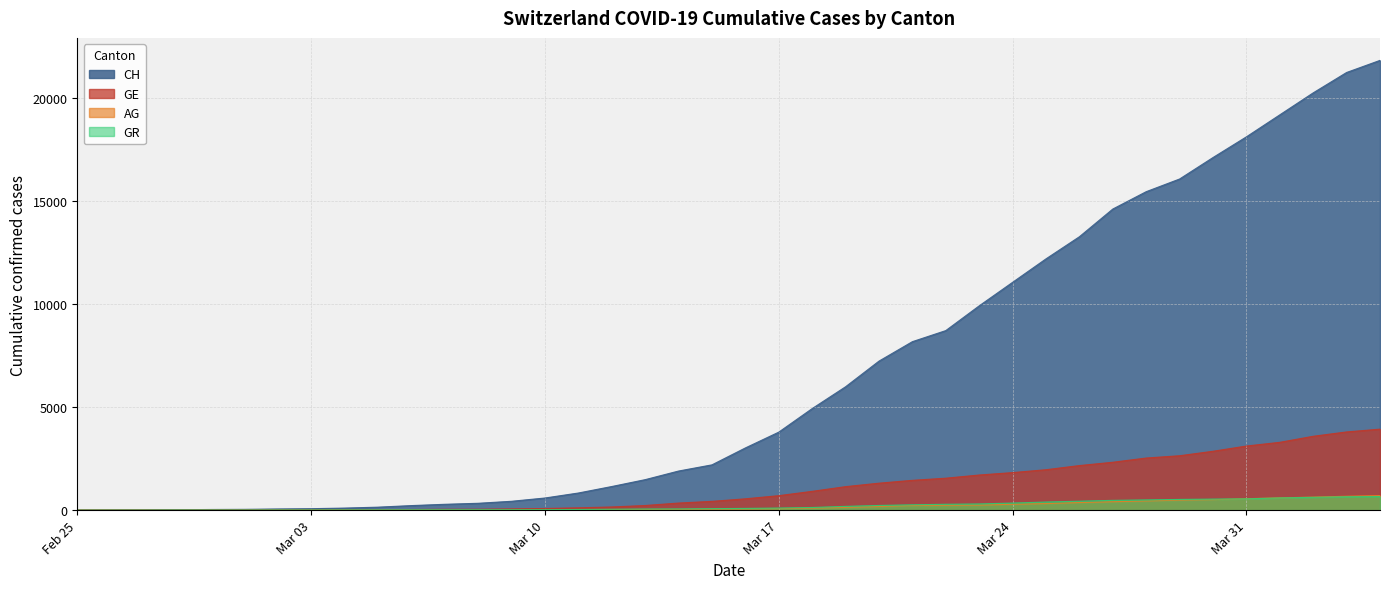

What is the sum of all AG values?

7470